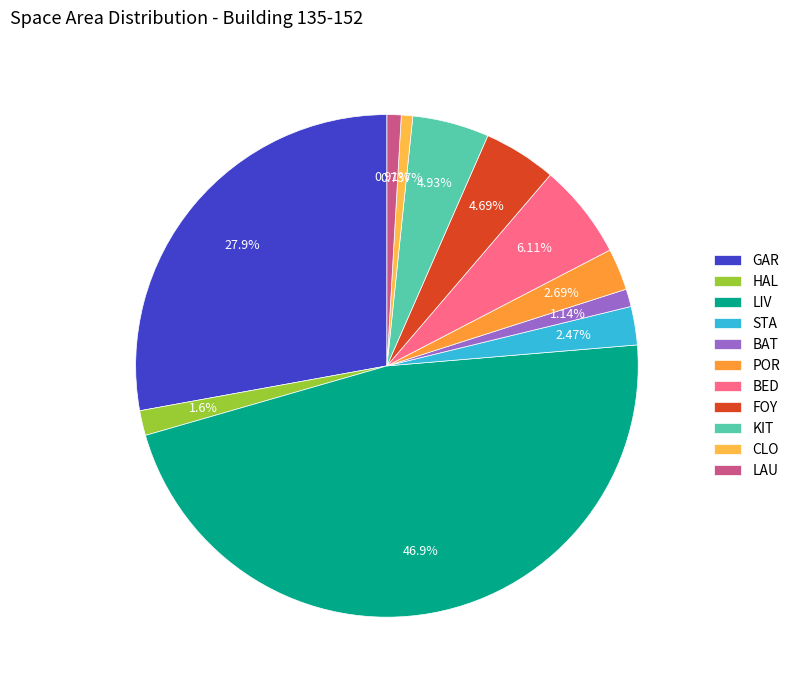

To the nearest percent, what is the difference between the STA and GAR slice percentages?

25%